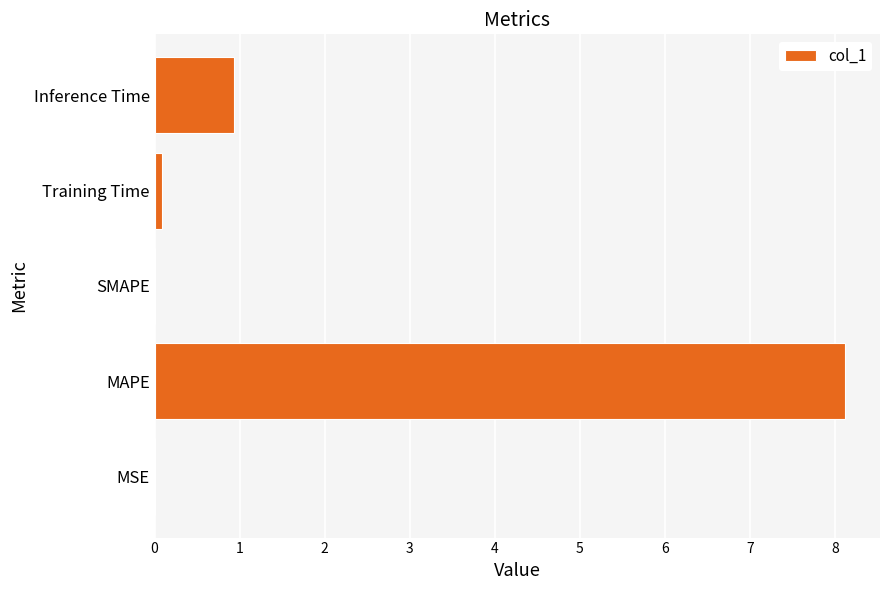

Which has a higher value, Inference Time or SMAPE?

Inference Time